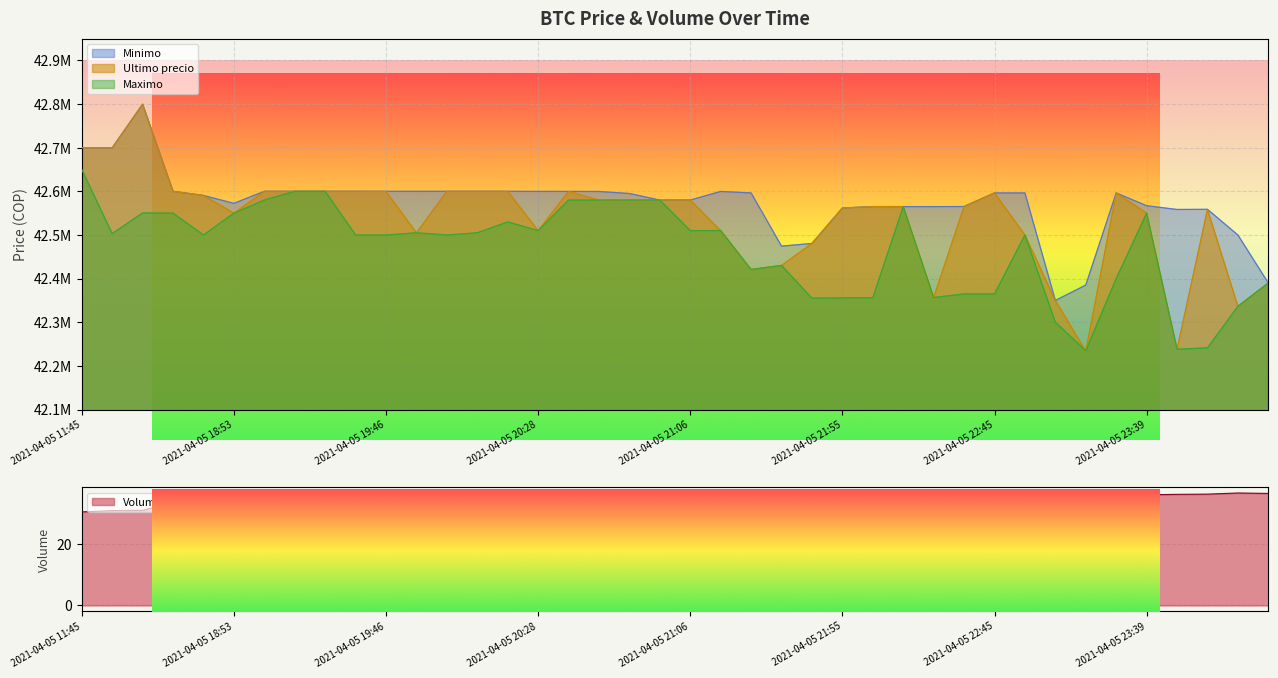

Which series has the largest total across all categories?

Minimo